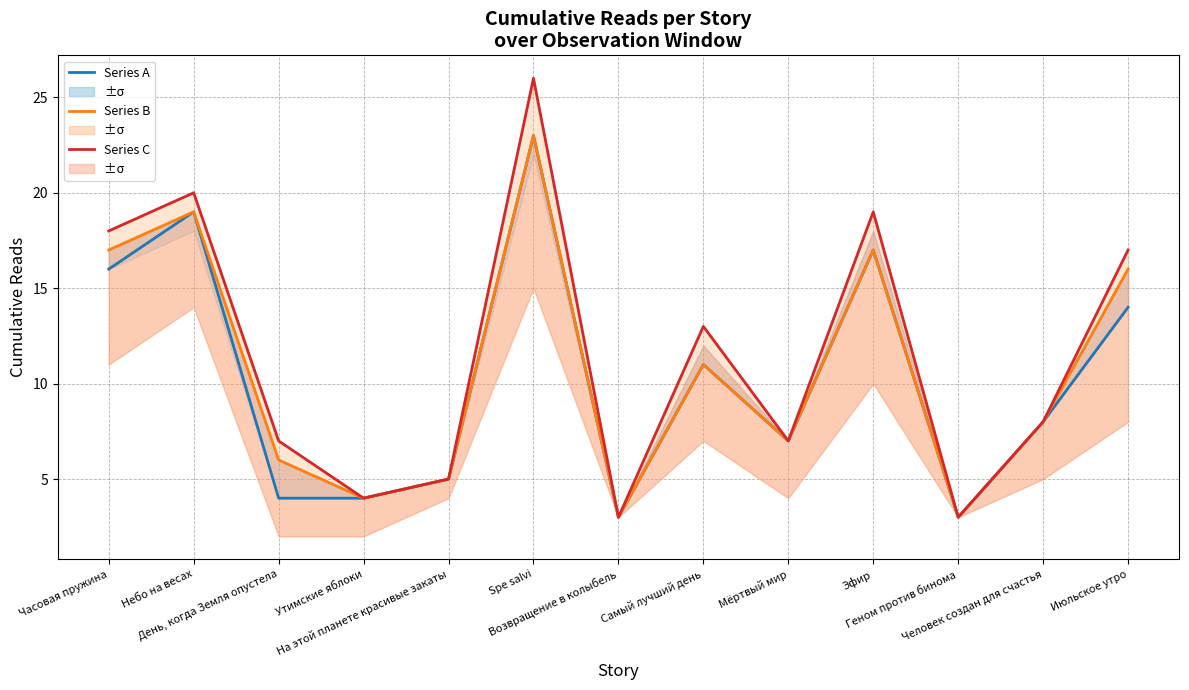

The value of Series B at Человек создан для счастья is 8. True or false?

True